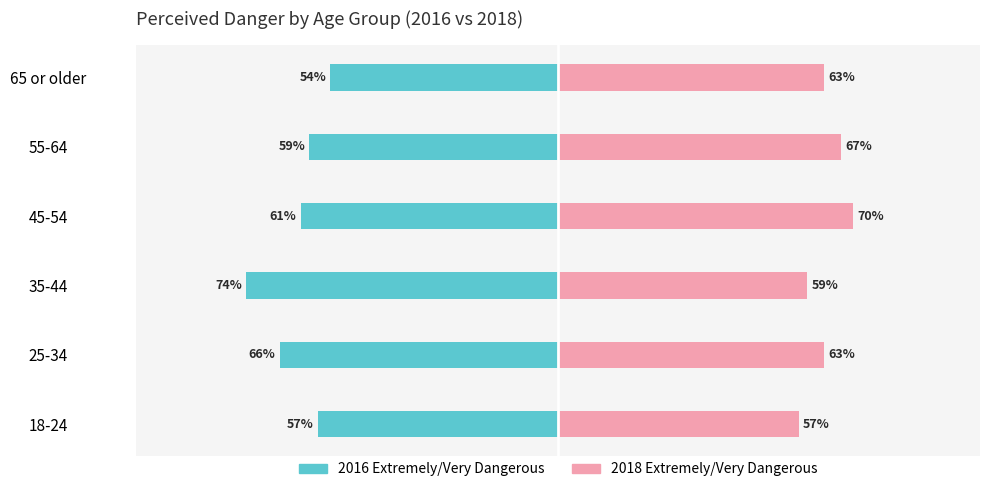

Are the bars grouped side by side (vs. stacked)?

Yes